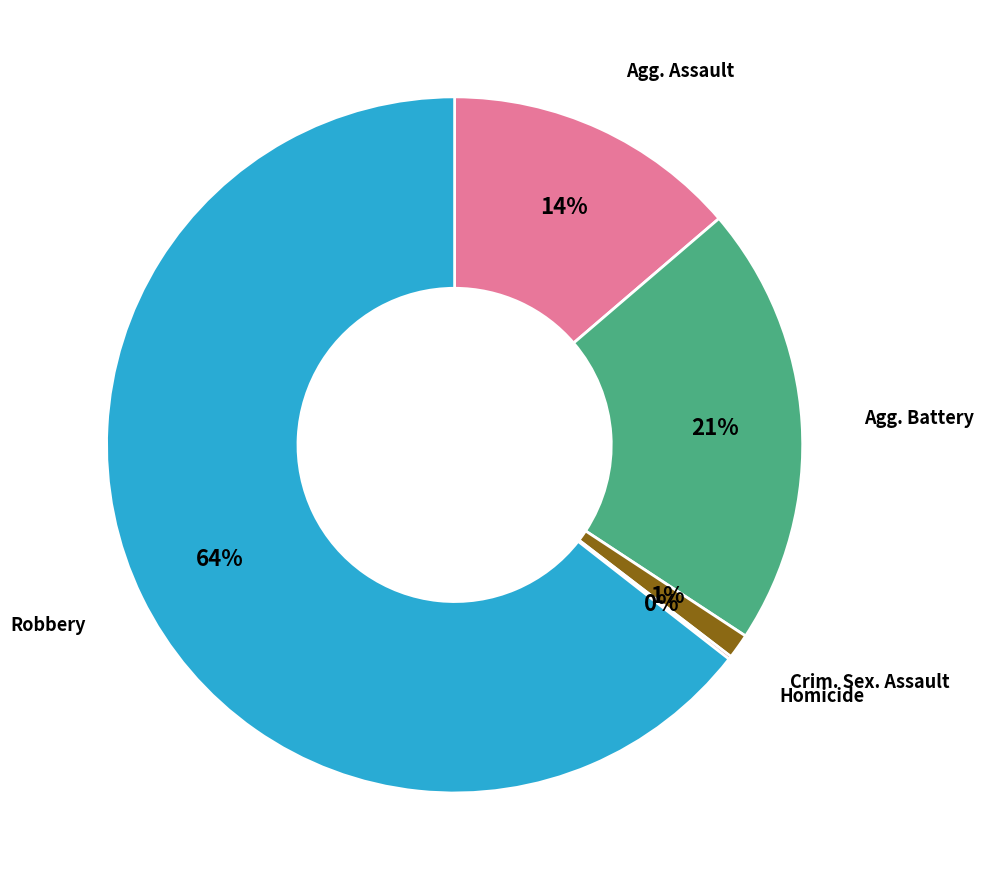

To the nearest percent, what is the average slice percentage?

20%